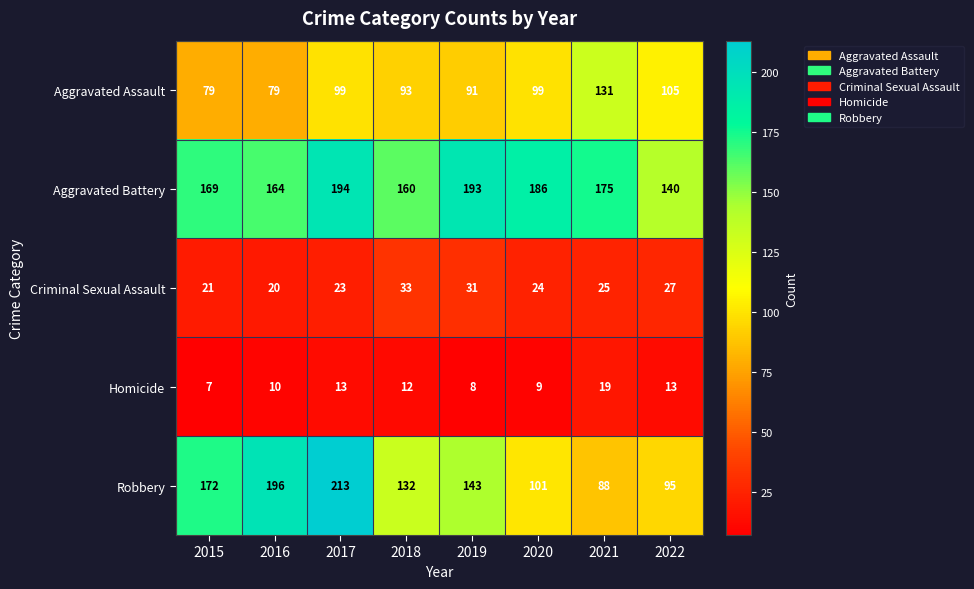

At which label does Homicide first exceed 12?

2017